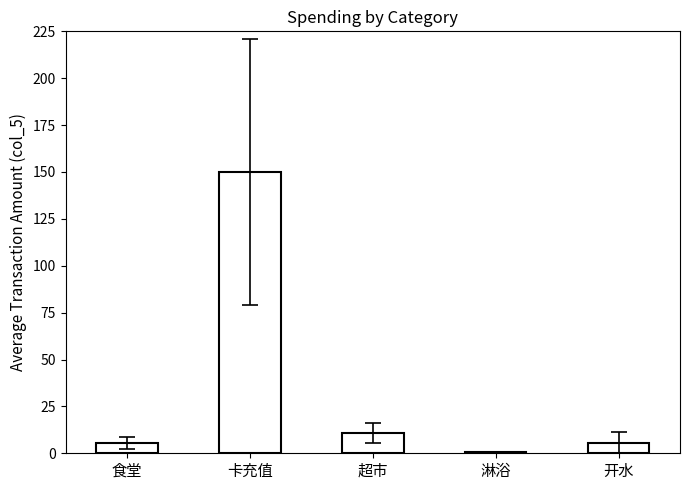

Where does the data first go above 5?

食堂